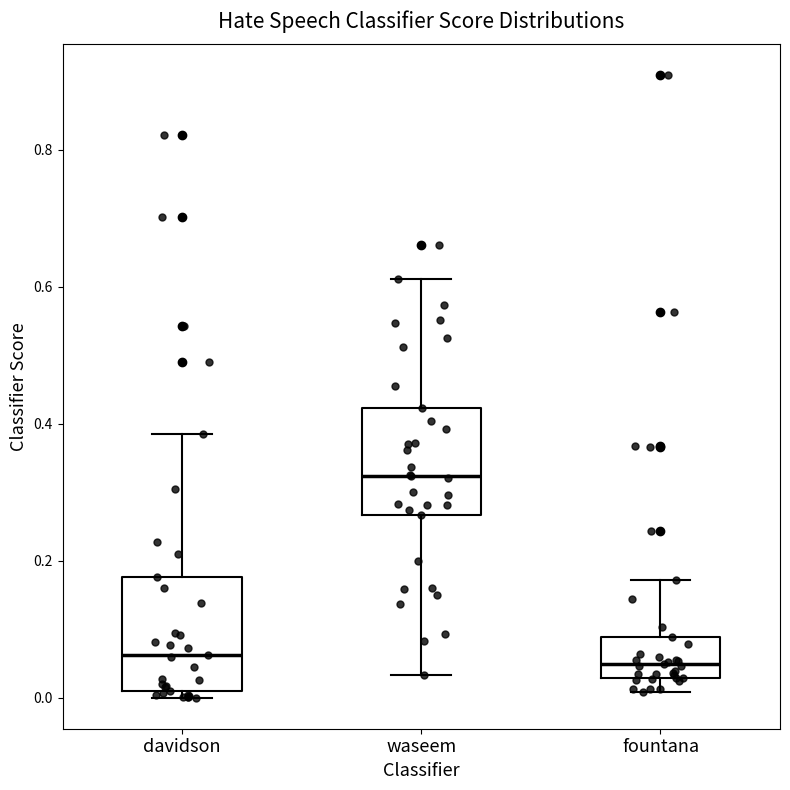

Reading left to right, transcribe this box plot: for each box, give where its median line is, the range the box spans, and where its two whiskers end, as read against the y-axis. The values are not printed on the chart, so give them approximately, as read against the axis.

davidson: median 0.06, box 0.02 to 0.18, whiskers 0.00 to 0.38
waseem: median 0.32, box 0.26 to 0.42, whiskers 0.04 to 0.62
fountana: median 0.04, box 0.02 to 0.08, whiskers 0.00 to 0.18